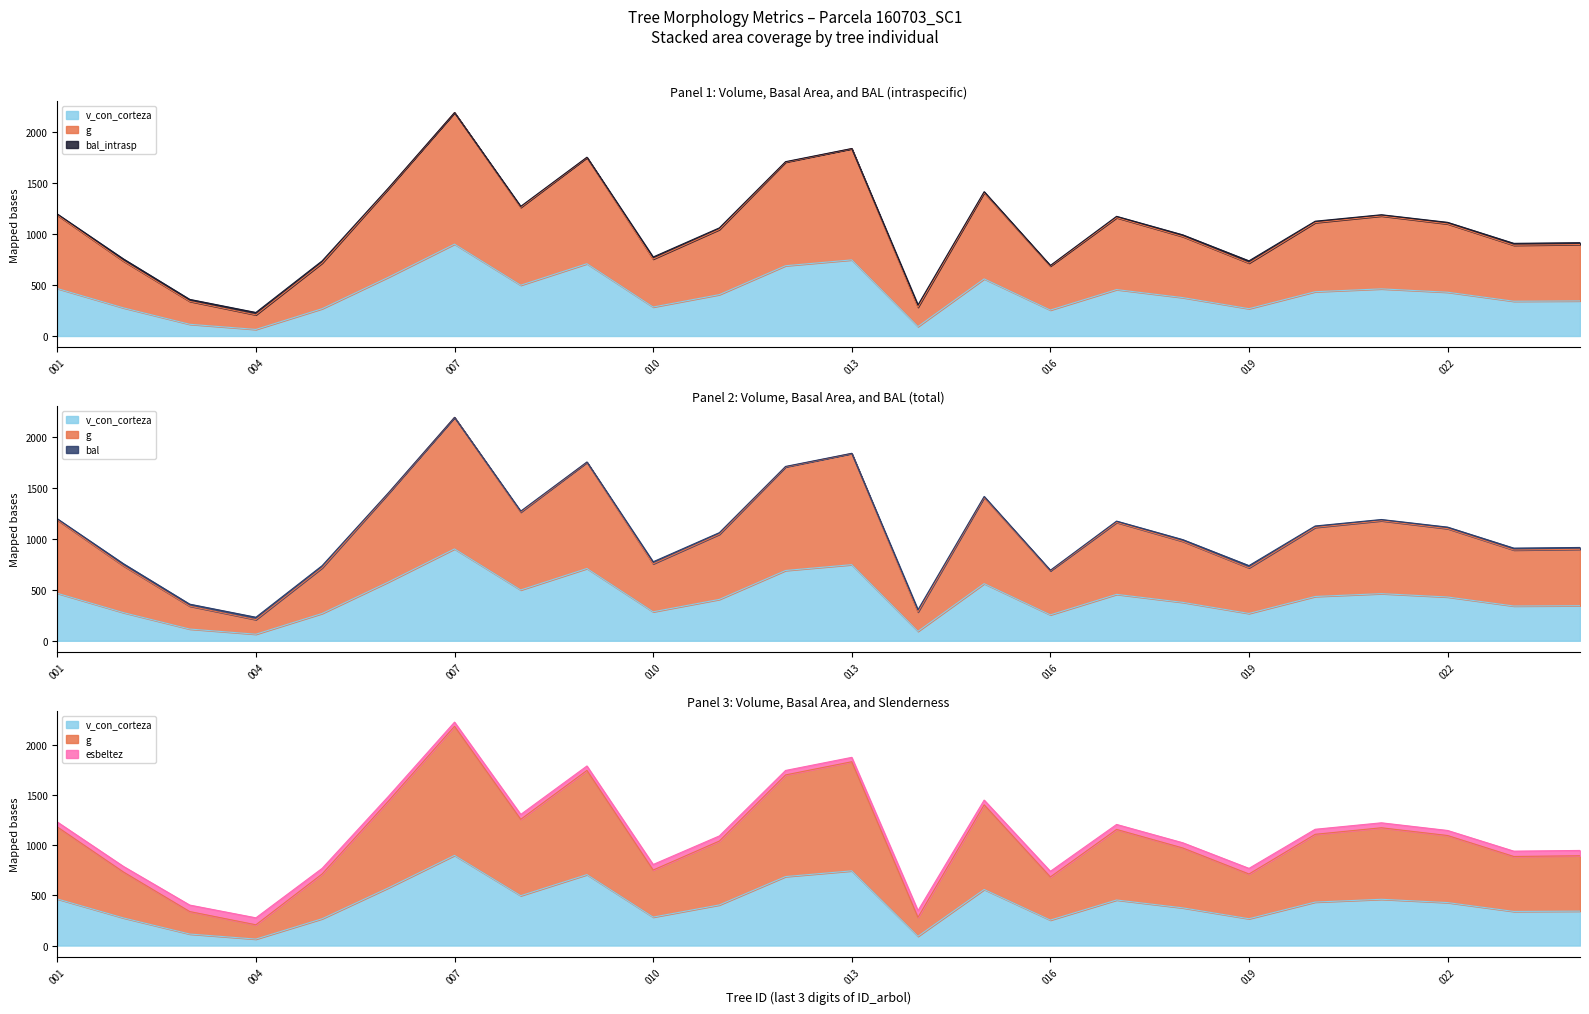

What are all the series names shown in the legend?

g, bal, bal_intrasp, esbeltez, v_con_corteza